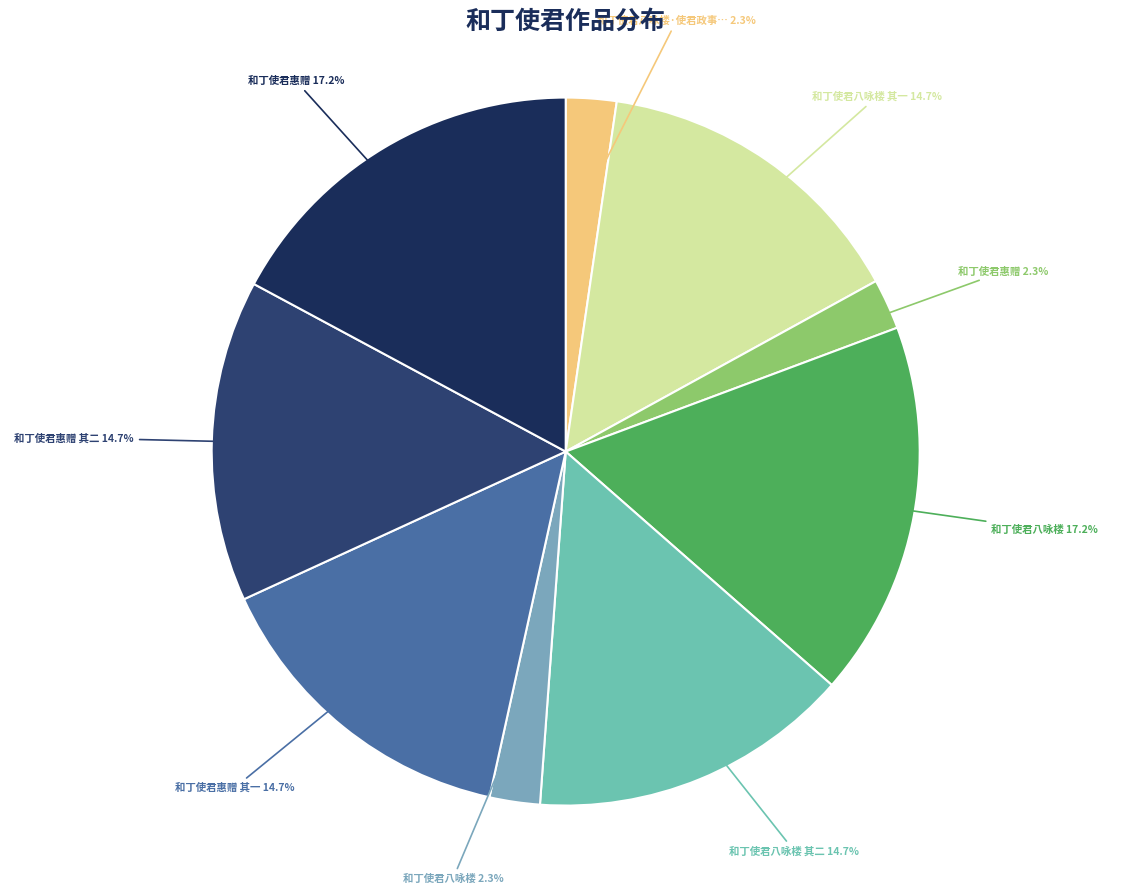

Count the number of slices in the pie.

9